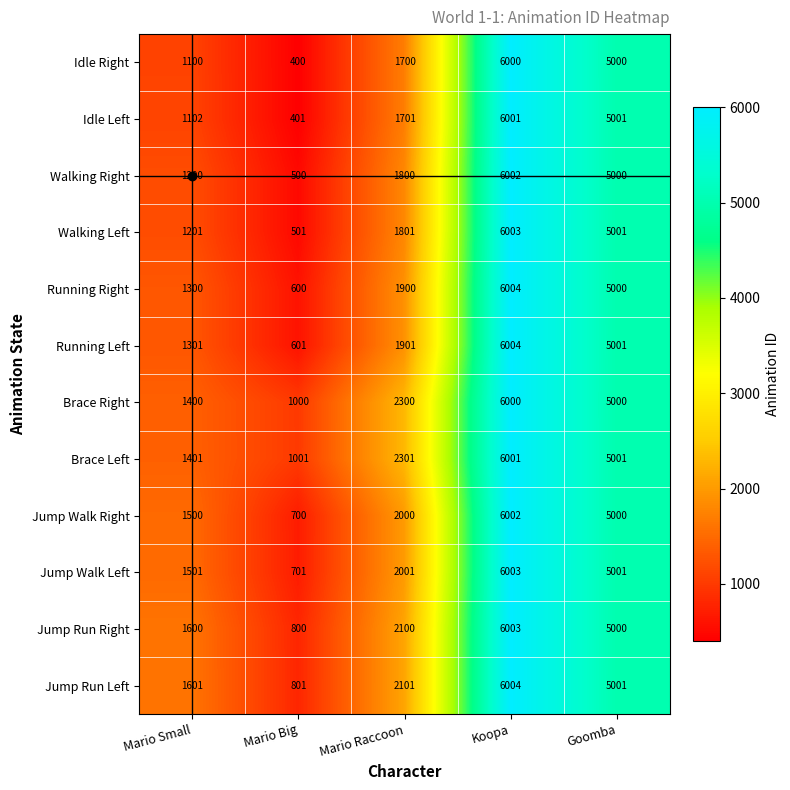

Rank the series at Mario Big from lowest to highest value.

Idle Right, Idle Left, Walking Right, Walking Left, Running Right, Running Left, Jump Walk Right, Jump Walk Left, Jump Run Right, Jump Run Left, Brace Right, Brace Left